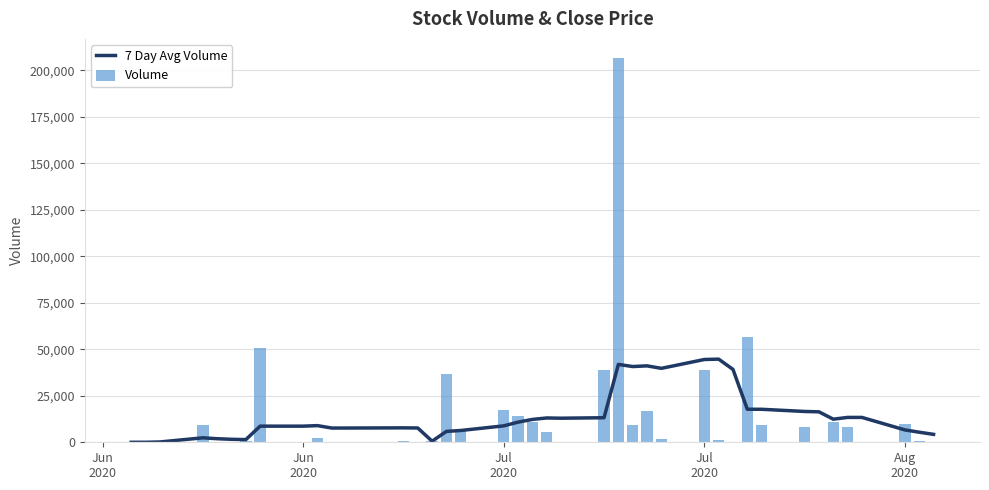

What are all the series names shown in the legend?

7 Day Avg Volume, Volume